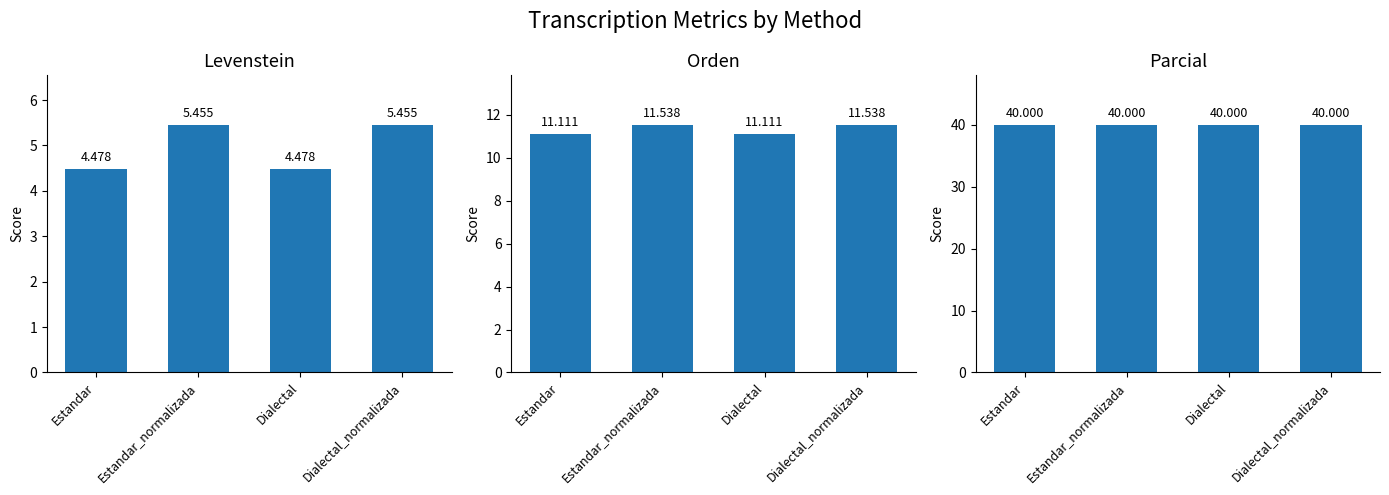

List the series in order of their overall mean, lowest first.

Levenstein, Orden, Parcial